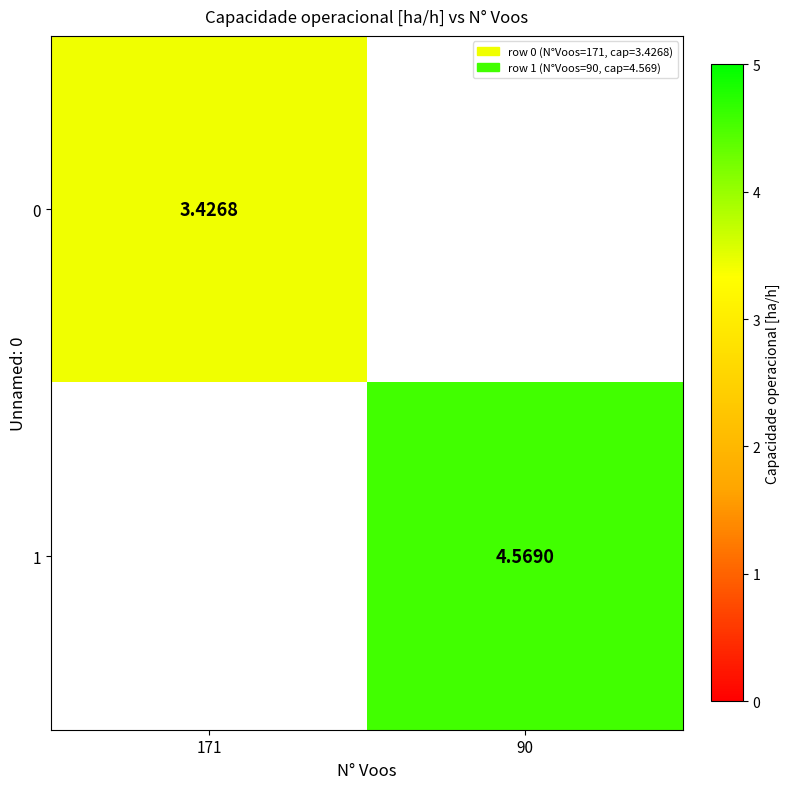

At which category does the chart reach its peak across all series?

90